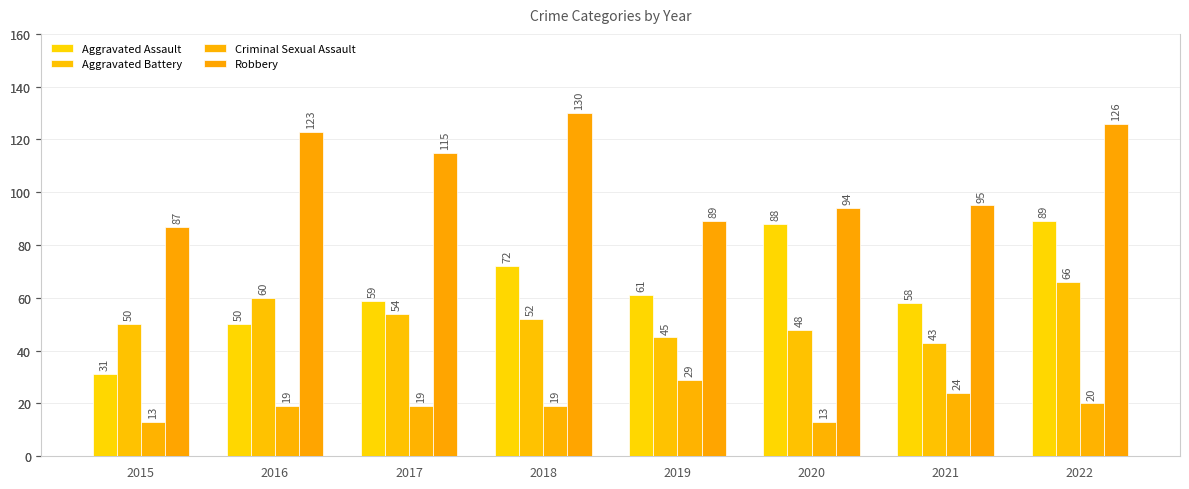

Which series has the widest spread of values?

Aggravated Assault